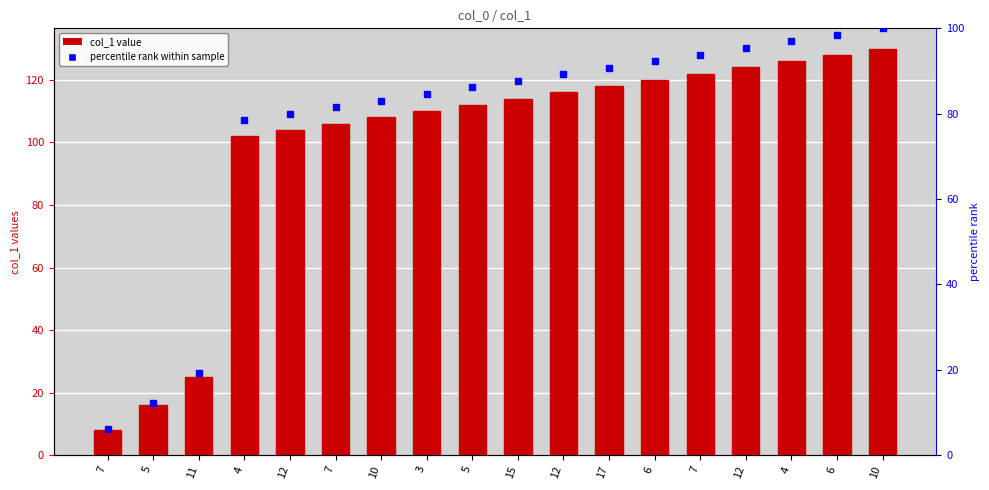

How many bars are there in total?

18